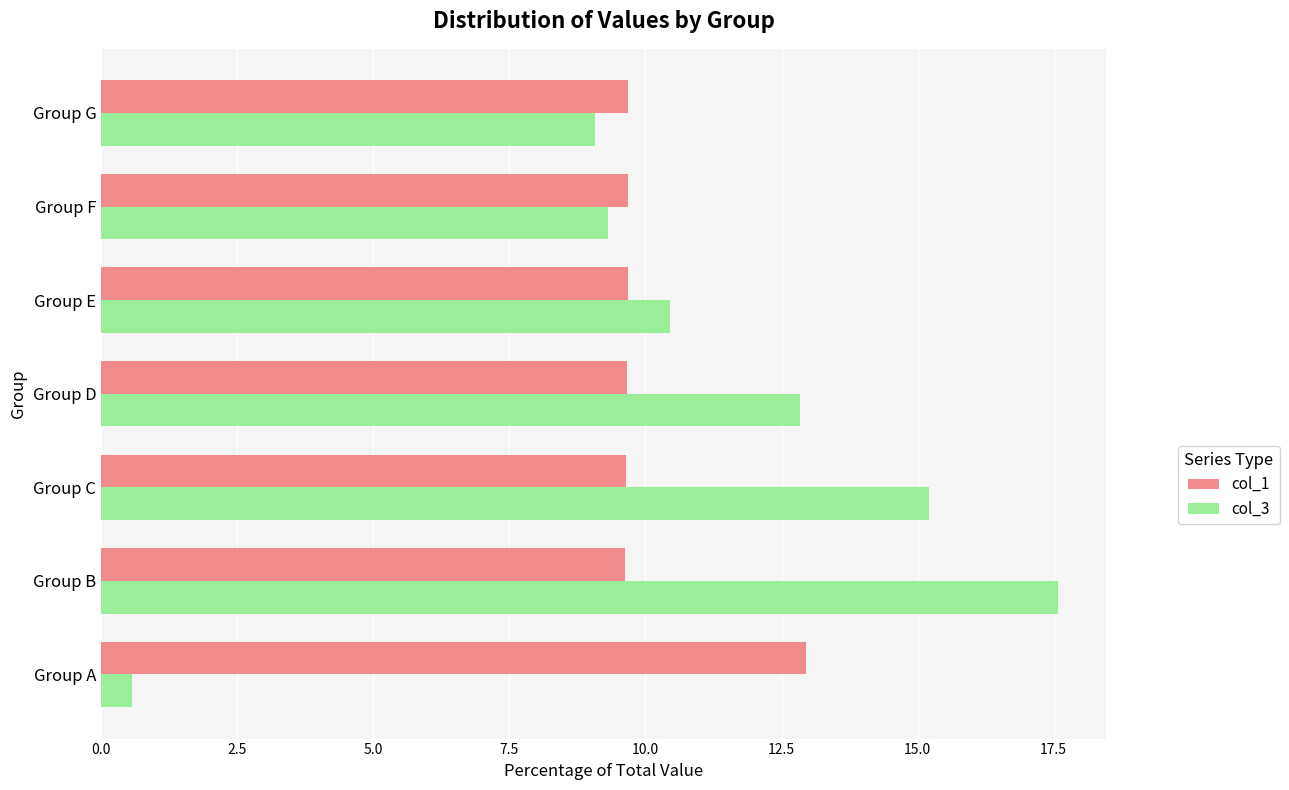

The col_1 series shows 4.6 at Group G. True or false?

False